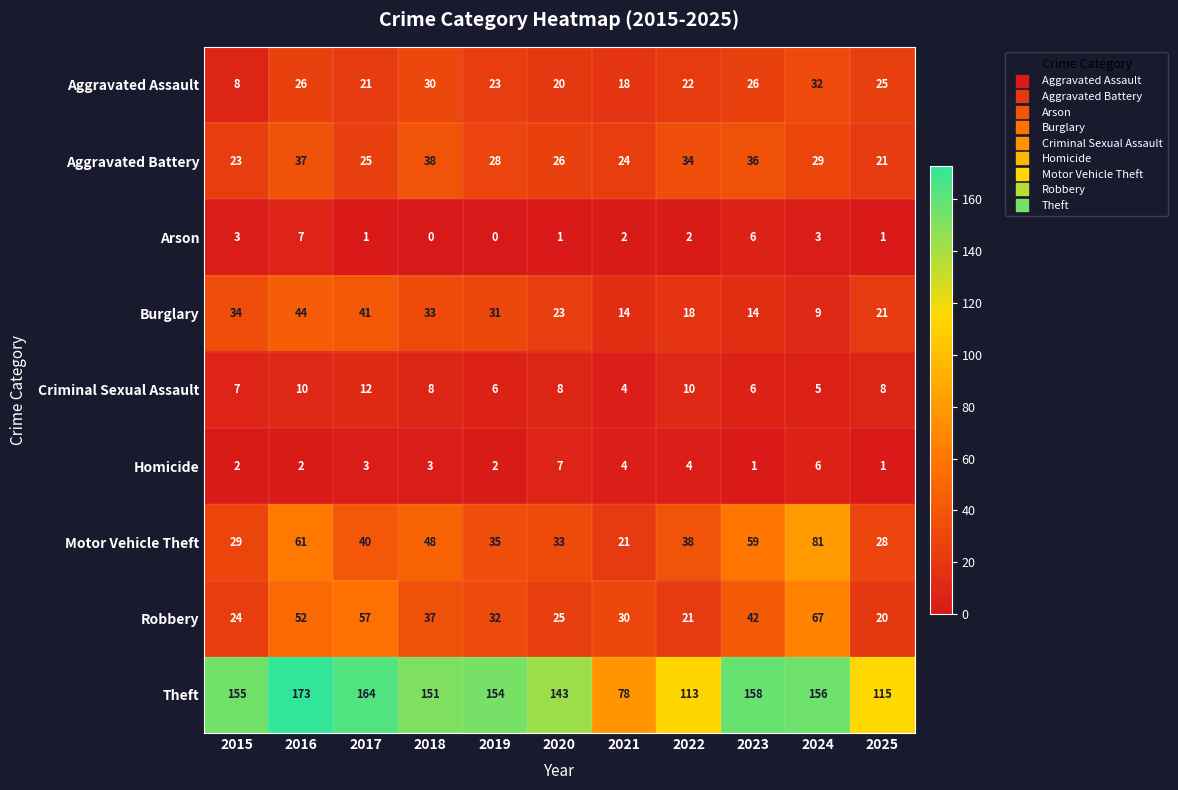

What is the difference between the highest and lowest values at 2023?

157